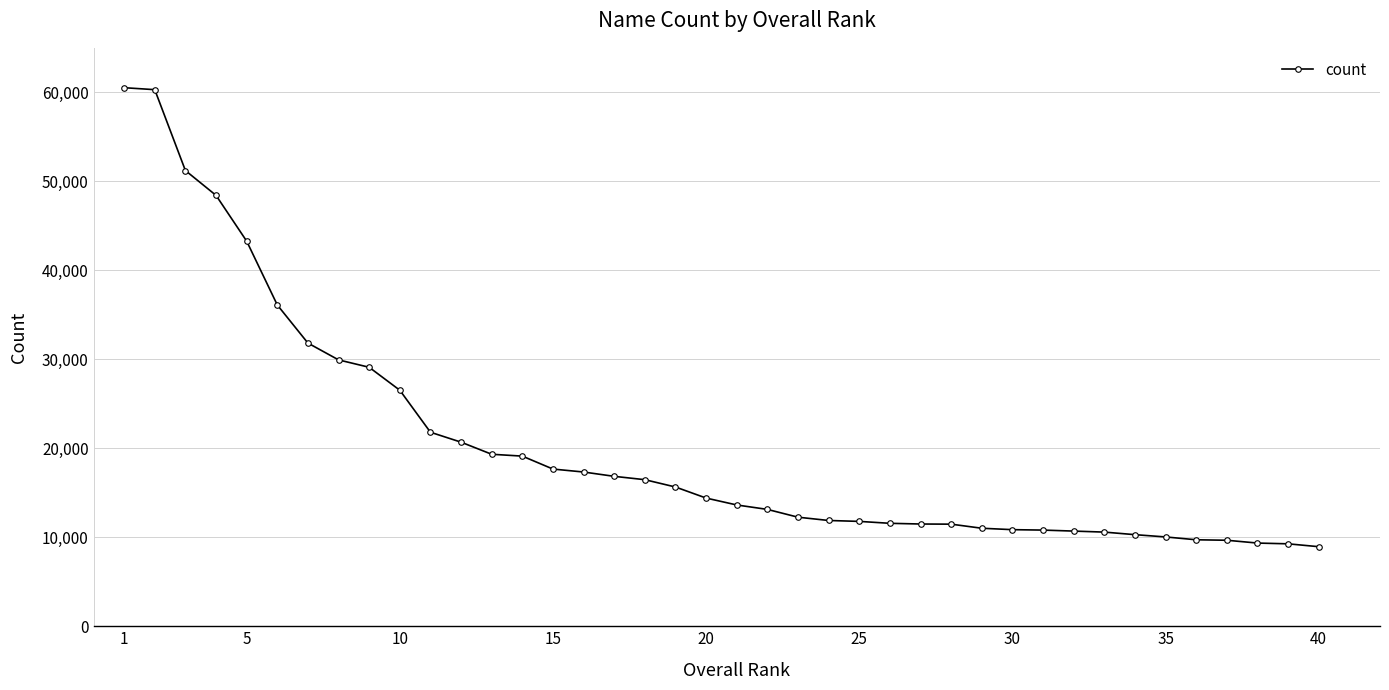

What is the difference between the maximum and second lowest values?

51257